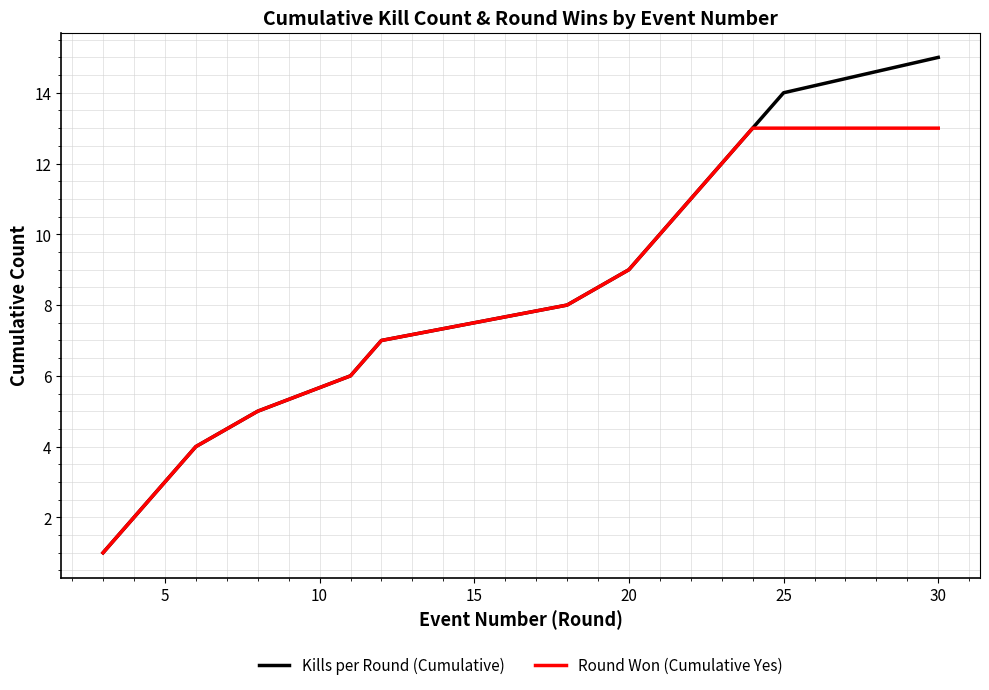

What are all the series names shown in the legend?

Kills per Round (Cumulative), Round Won (Cumulative Yes)